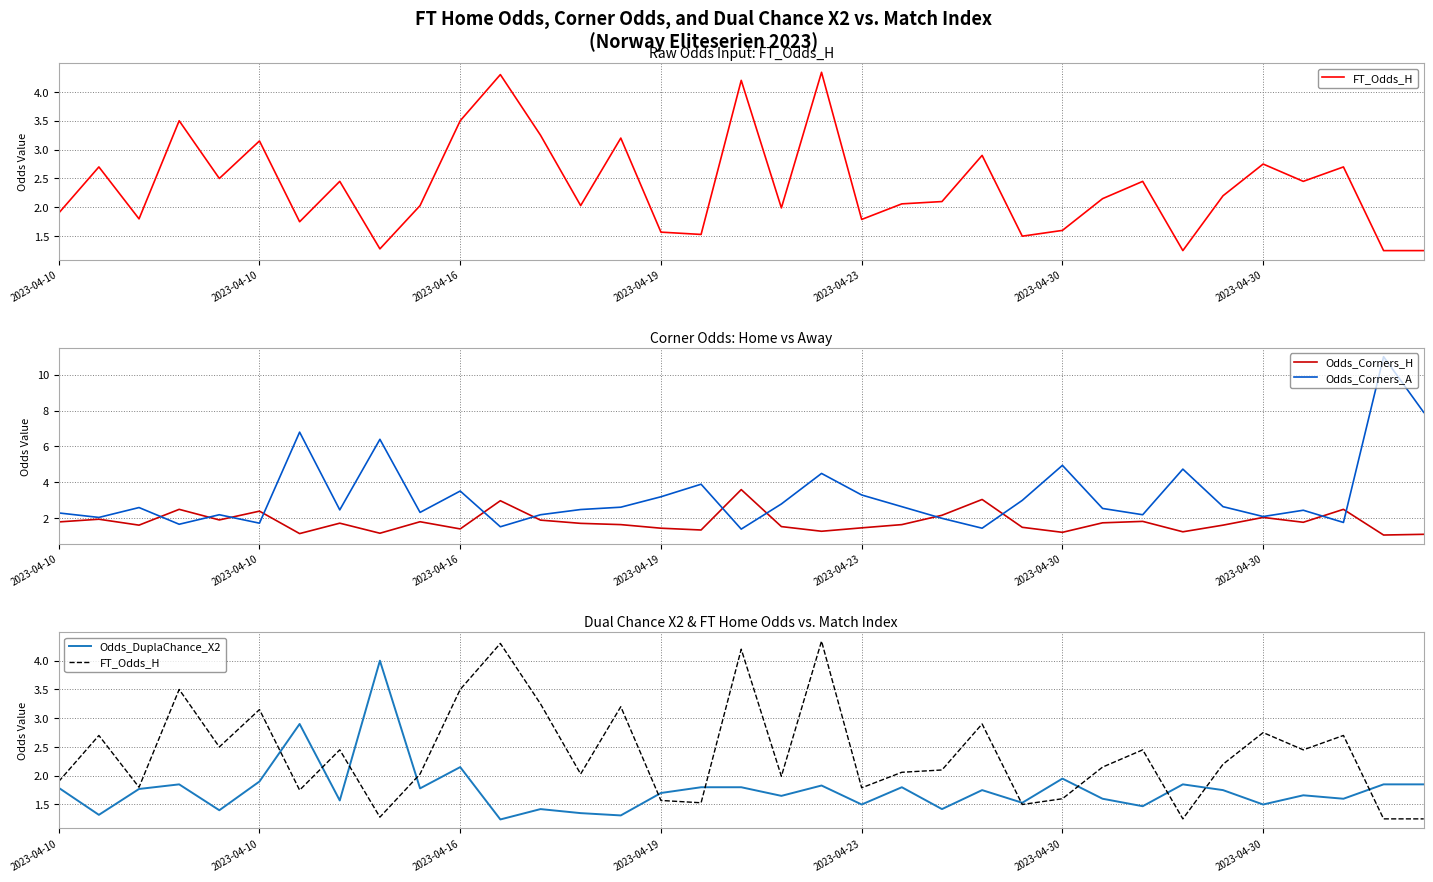

What is the label of the 22nd point from the left?

21